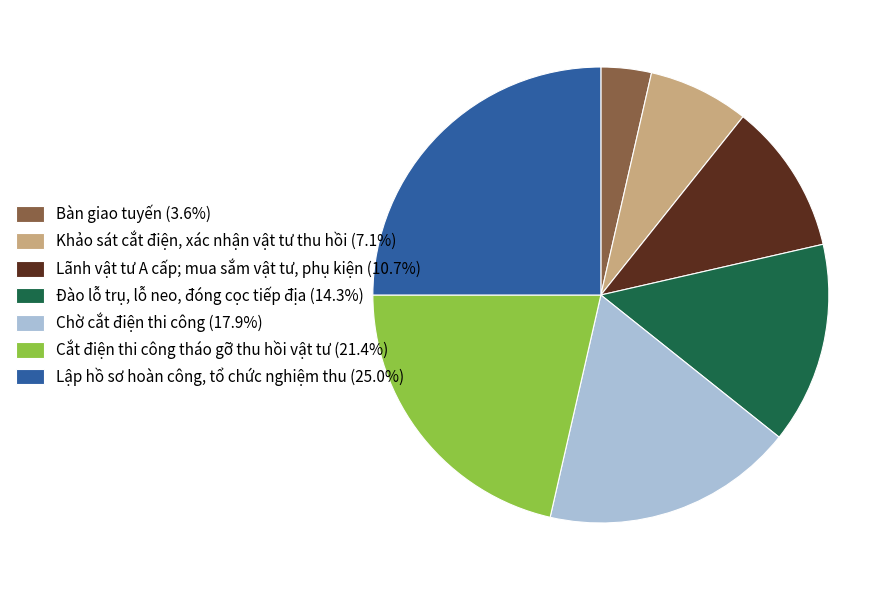

True or false: Lập hồ sơ hoàn công, tổ chức nghiệm thu accounts for 17% of the total.

False